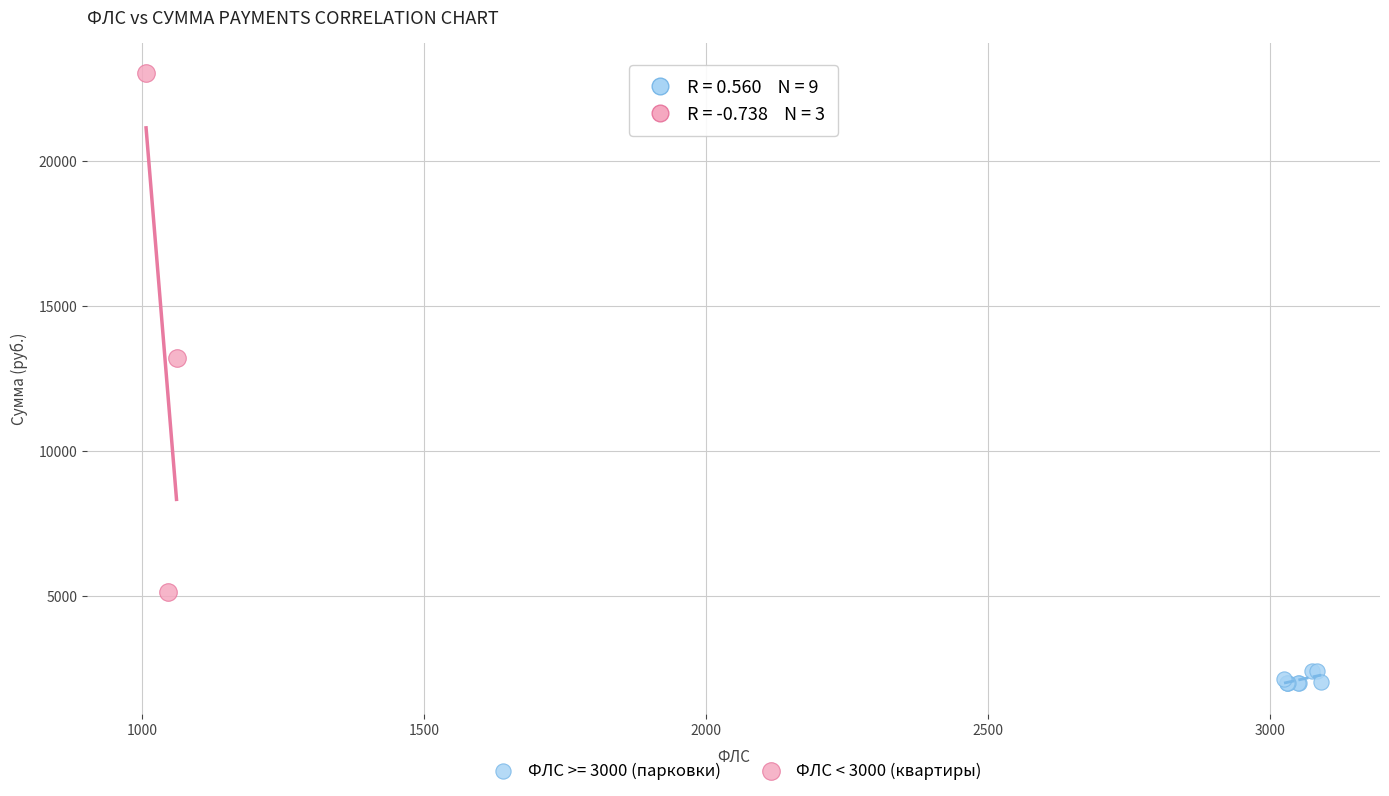

Which series contains the lowest Y value?

ФЛС >= 3000 (парковки)